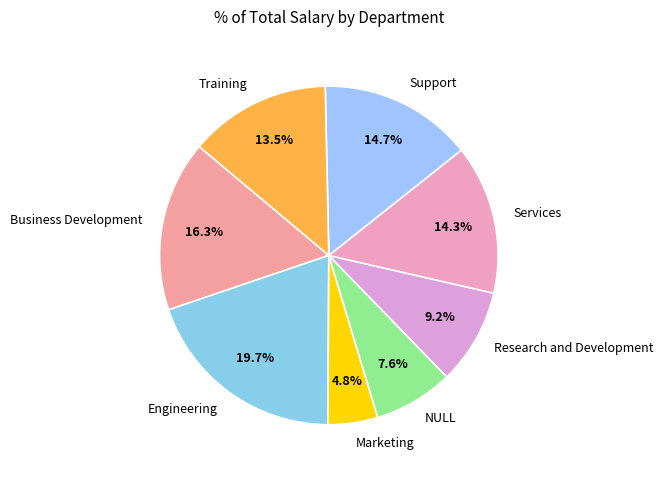

What percentage do Business Development and Services together represent?

30.6%